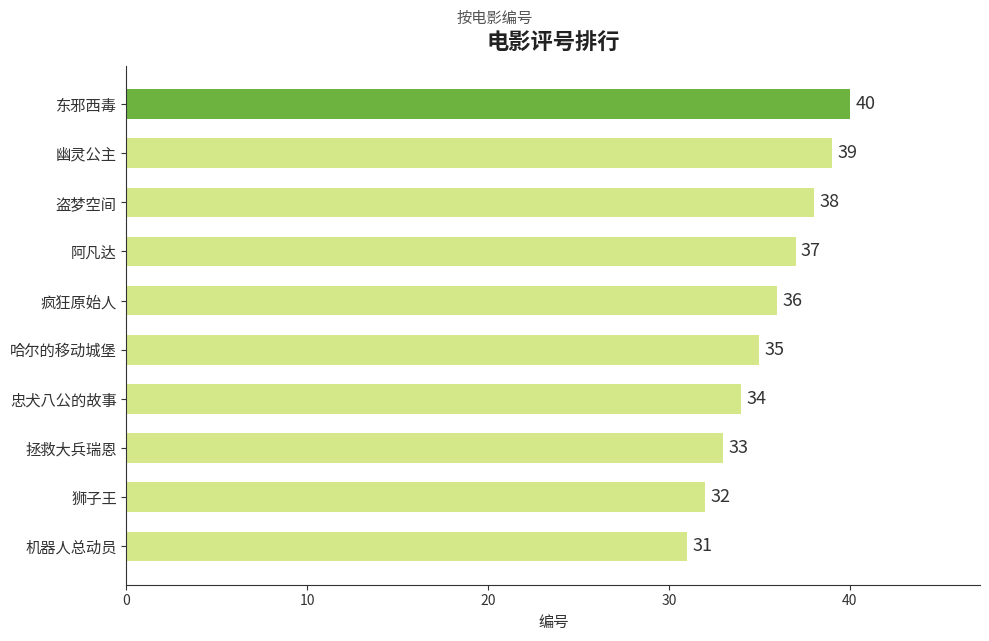

Does the chart contain any negative values?

No